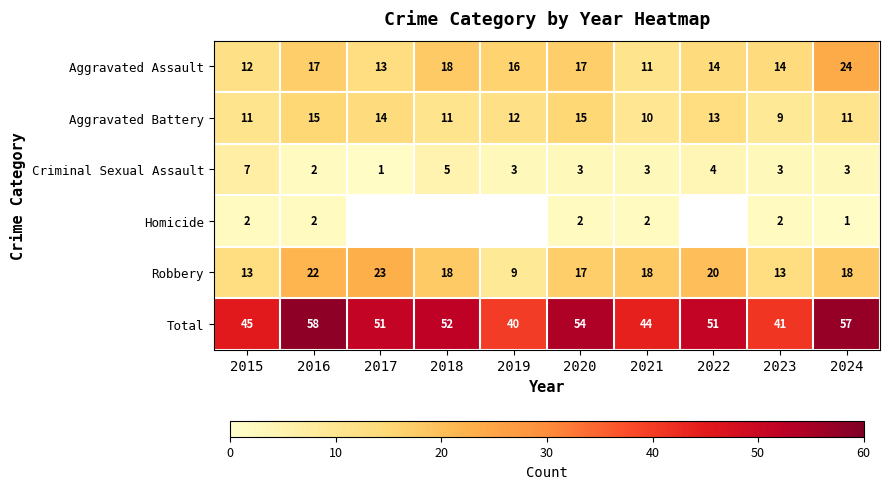

True or false: Aggravated Assault has a value of 18.6 at 2021.

False